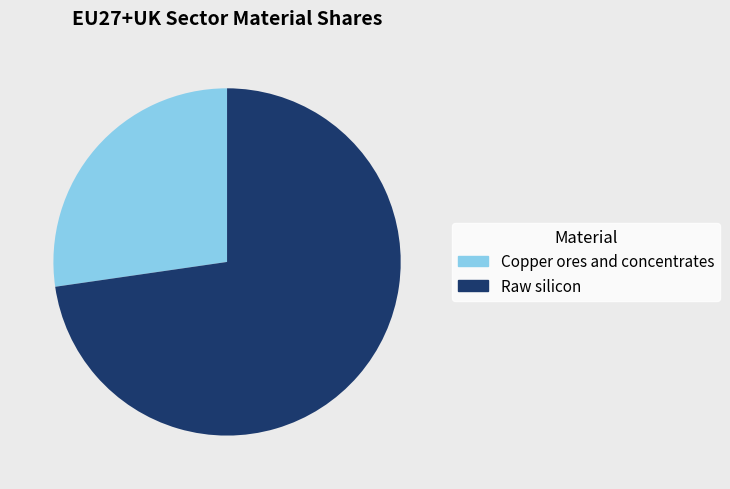

Does Raw silicon represent more than half of the total?

Yes